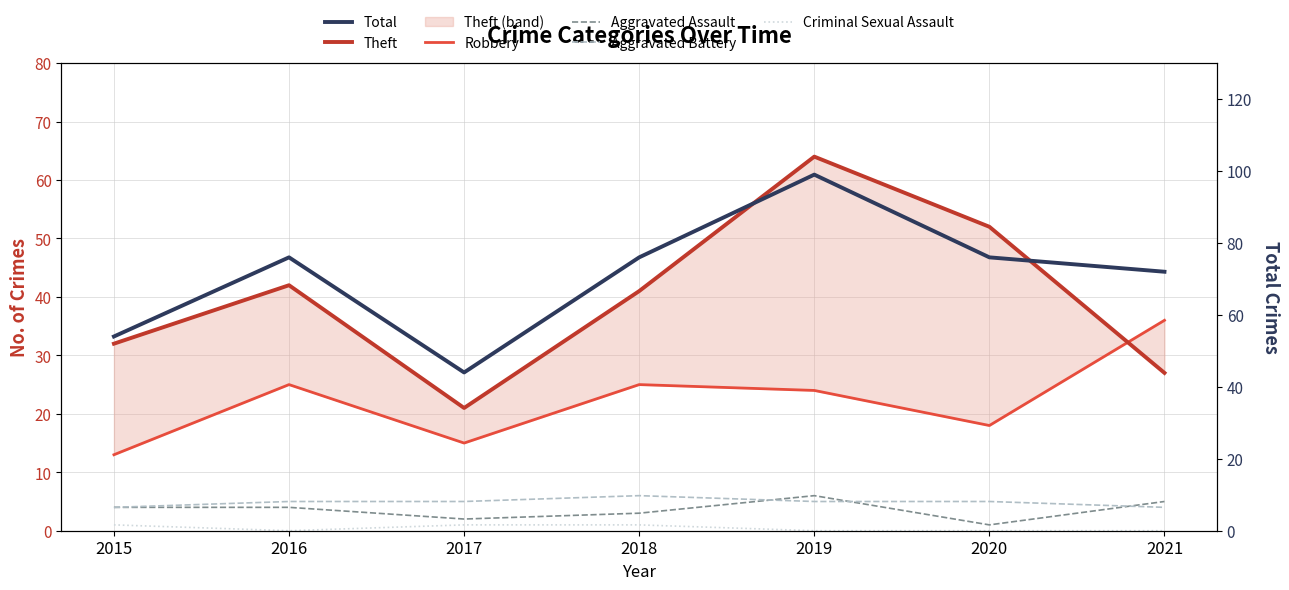

Which category has the lowest value in the Theft series?

2017